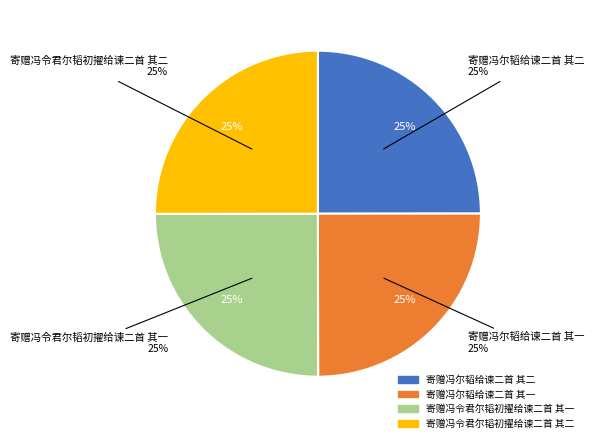

How many segments does this pie chart have?

4